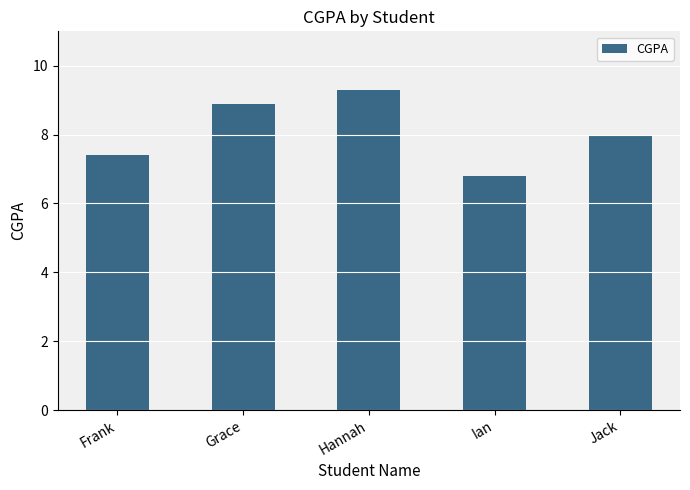

What is the average value?

8.1